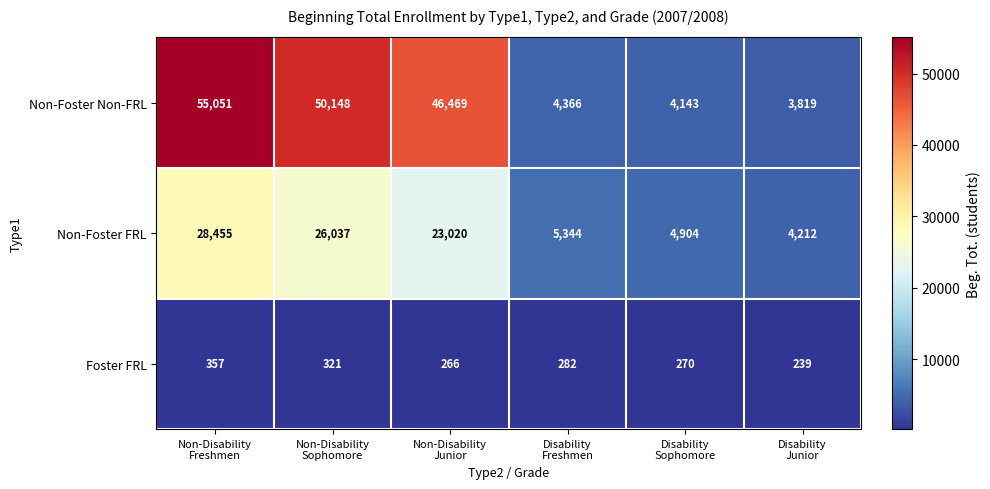

What is the maximum value shown in the chart?

55051